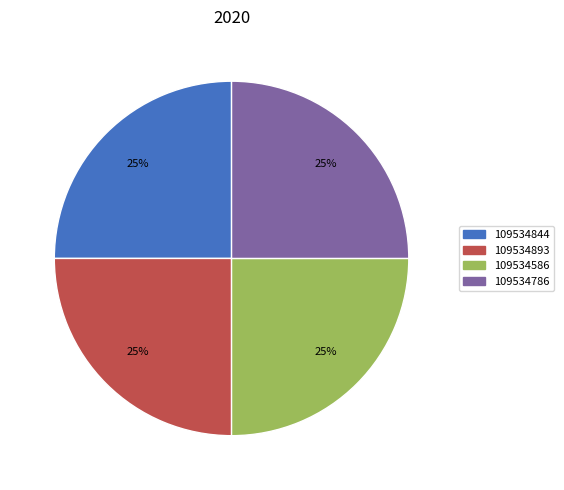

How many segments does this pie chart have?

4